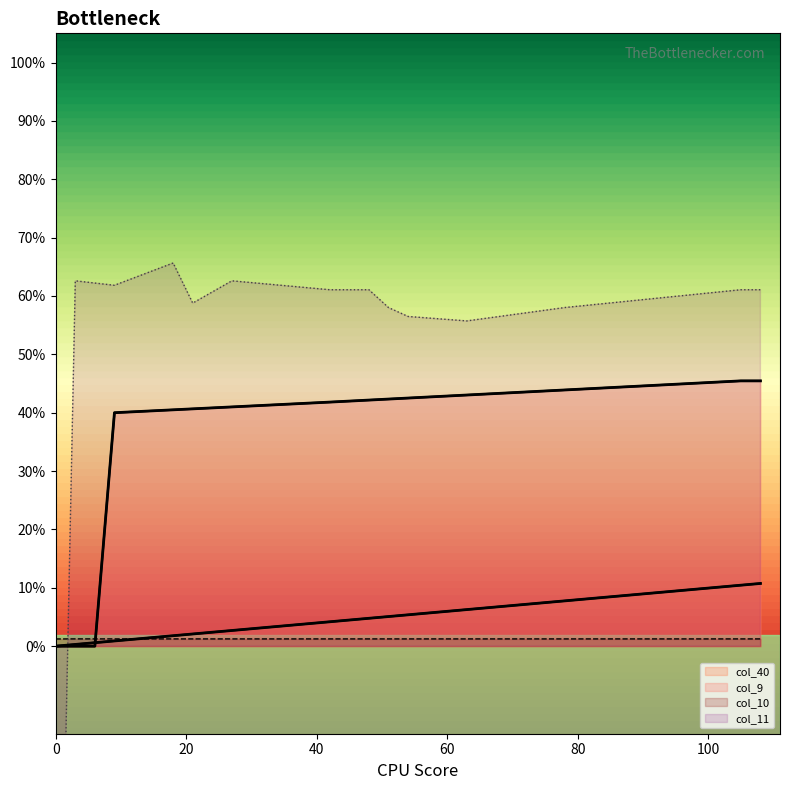

What is the smallest value displayed?

-1.0